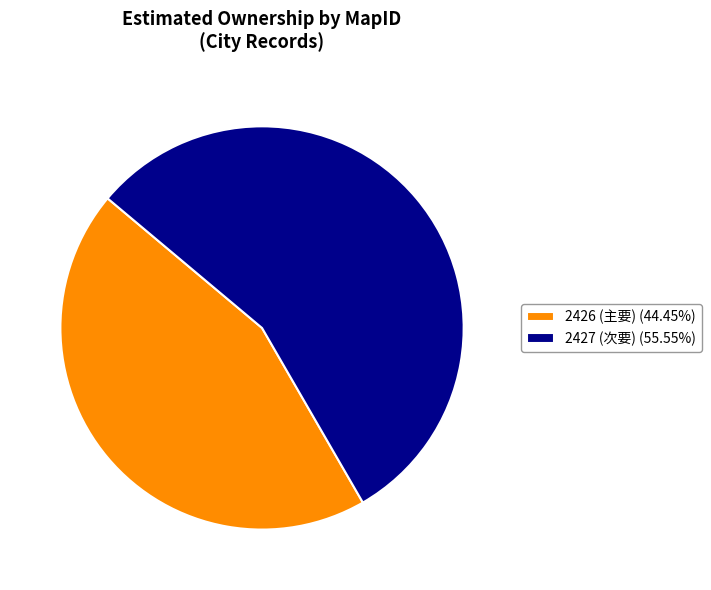

What is the ratio of the value at 2427 (次要) (55.55%) to the value at 2426 (主要) (44.45%)?

1.2